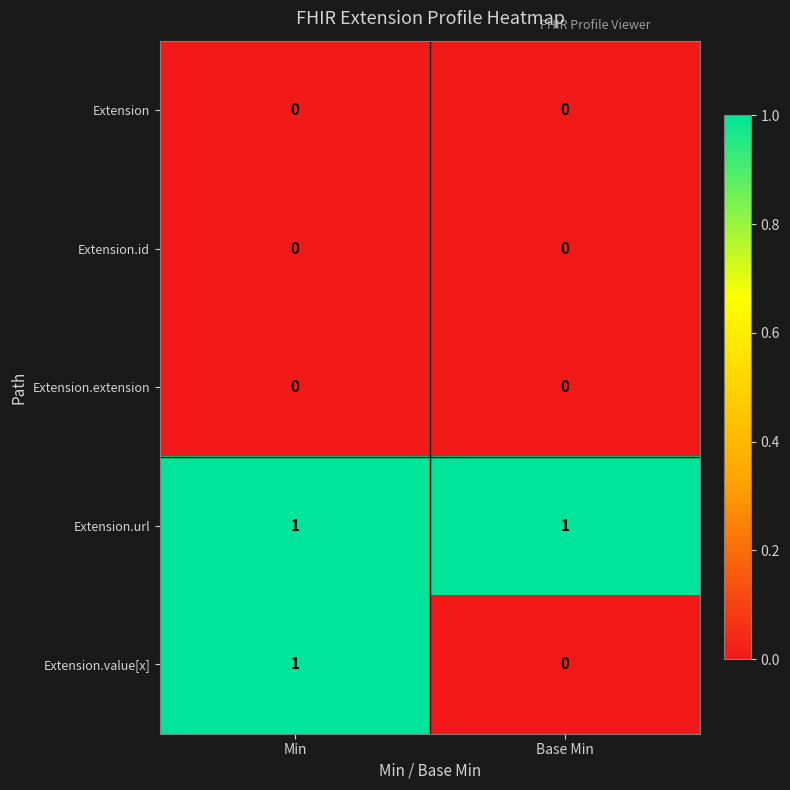

Reading right to left, extract all data points from this chart.

Extension: Base Min=0	Min=0
Extension.id: Base Min=0	Min=0
Extension.extension: Base Min=0	Min=0
Extension.url: Base Min=1	Min=1
Extension.value[x]: Base Min=0	Min=1